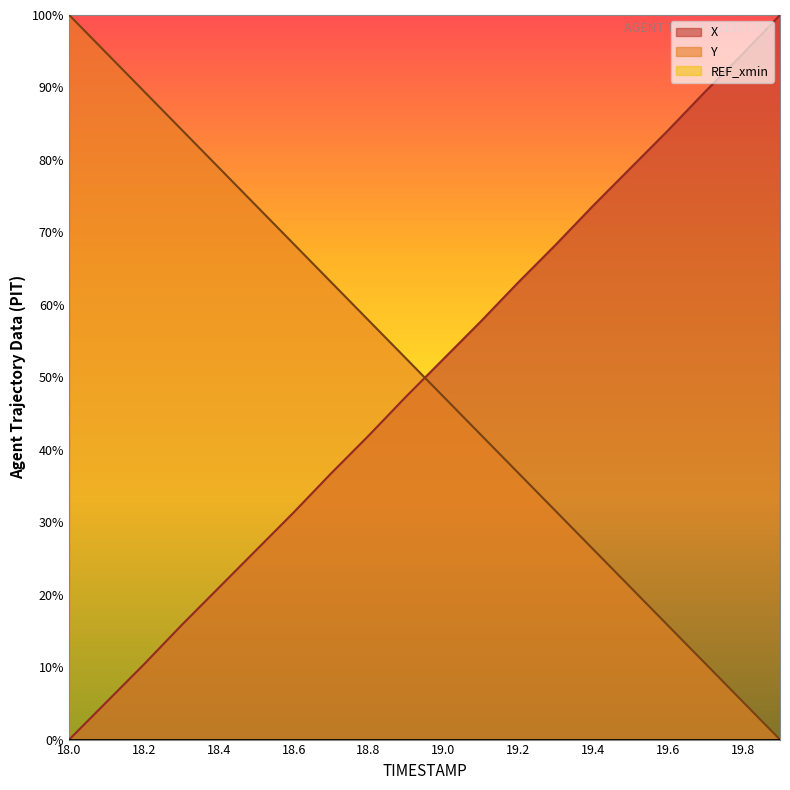

Which category has the highest value across all series?

19.9